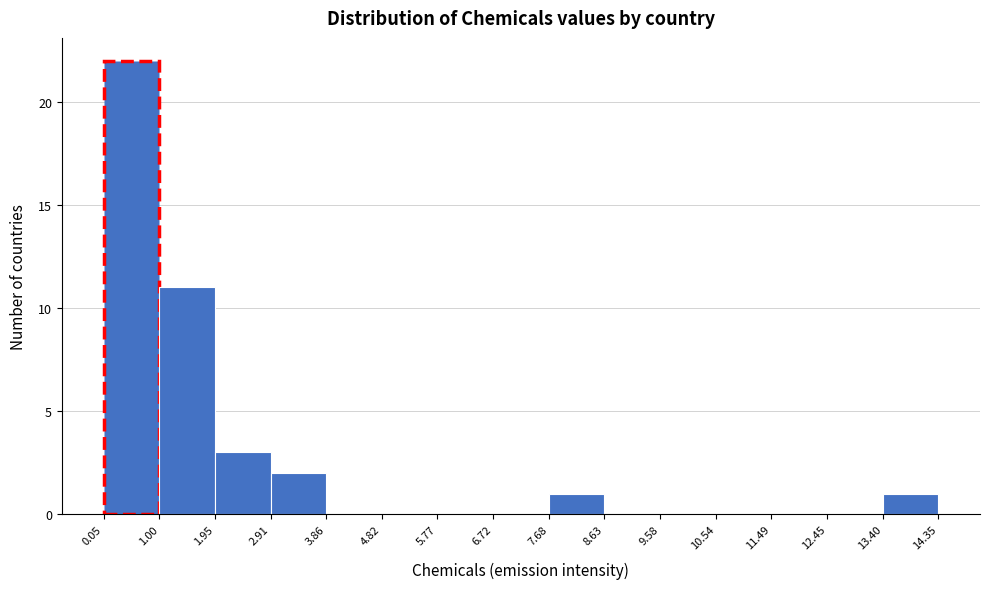

Reading left to right, list every bar in this chart as the range it spans on the x-axis followed by its height. The values are not printed on the chart, so give them approximately, as read against the axis.

0.05 to 1.00: 22
1.00 to 1.95: 11
1.95 to 2.91: 3
2.91 to 3.86: 2
3.86 to 4.82: 0
4.82 to 5.77: 0
5.77 to 6.72: 0
6.72 to 7.68: 0
7.68 to 8.63: 1
8.63 to 9.58: 0
9.58 to 10.54: 0
10.54 to 11.49: 0
11.49 to 12.45: 0
12.45 to 13.40: 0
13.40 to 14.35: 1